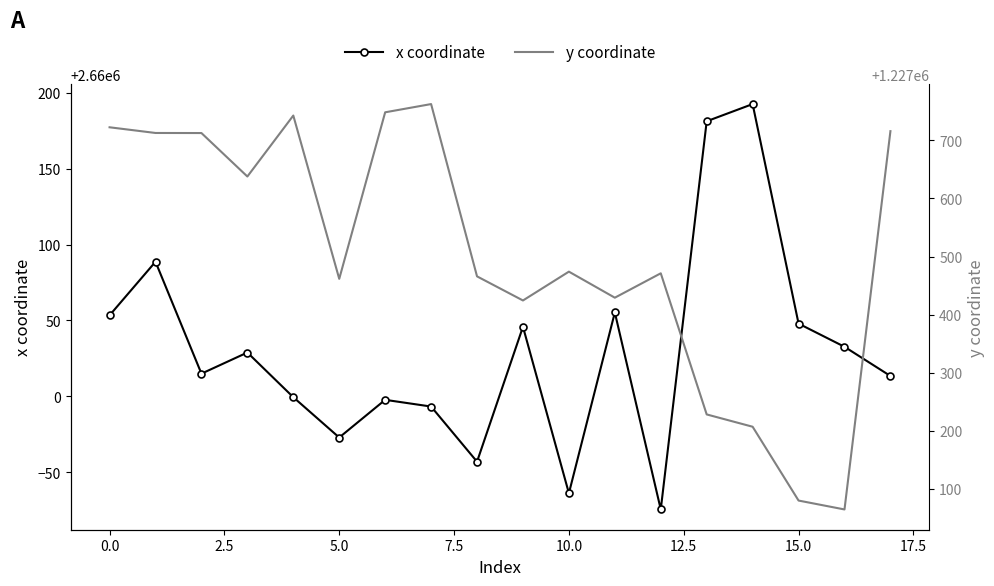

At how many categories does at least one series exceed 1390228?

18